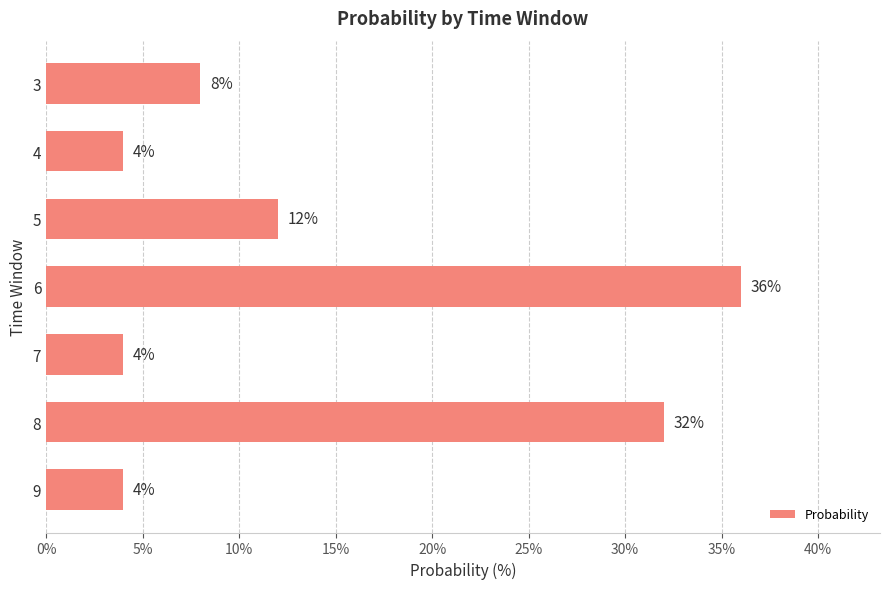

Count the values in the range 4 to 32.

6